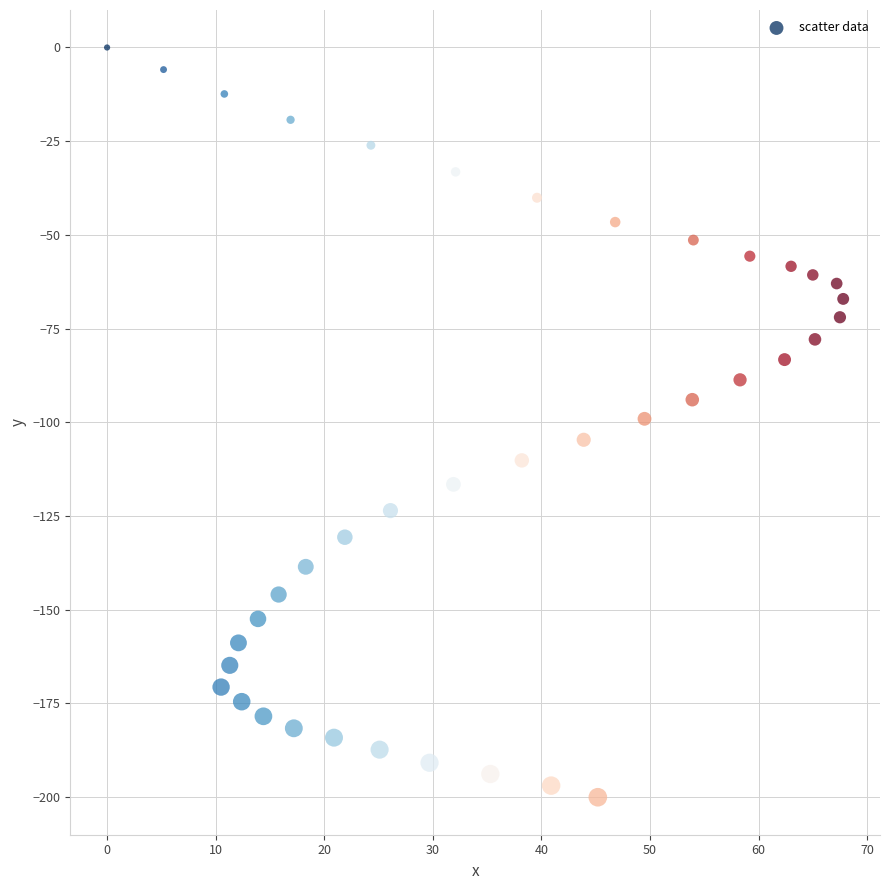

What is the range of Y values (max minus min)?

200.1